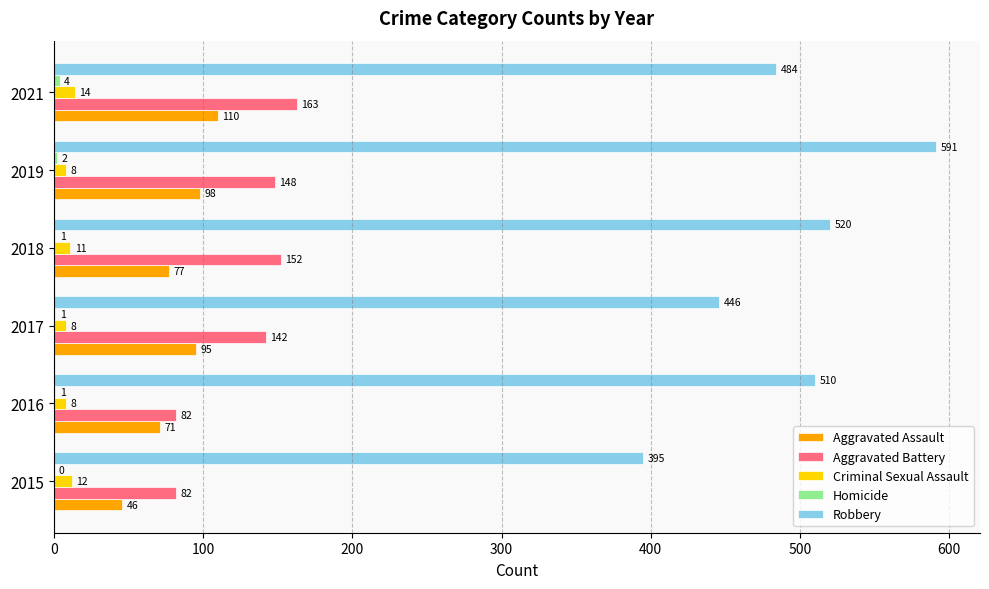

Between 2016 and 2019, which series saw the biggest shift?

Robbery